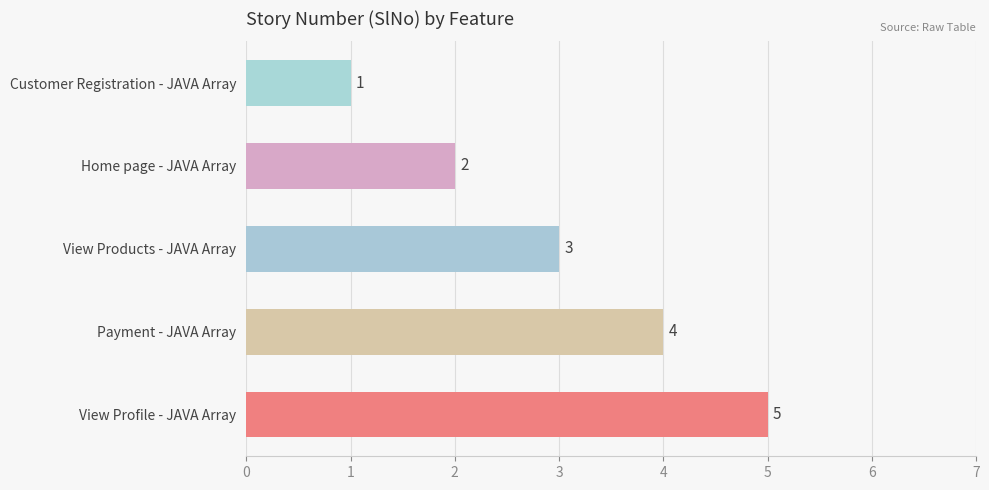

What is the label of the 1st bar from the top?

Customer Registration - JAVA Array